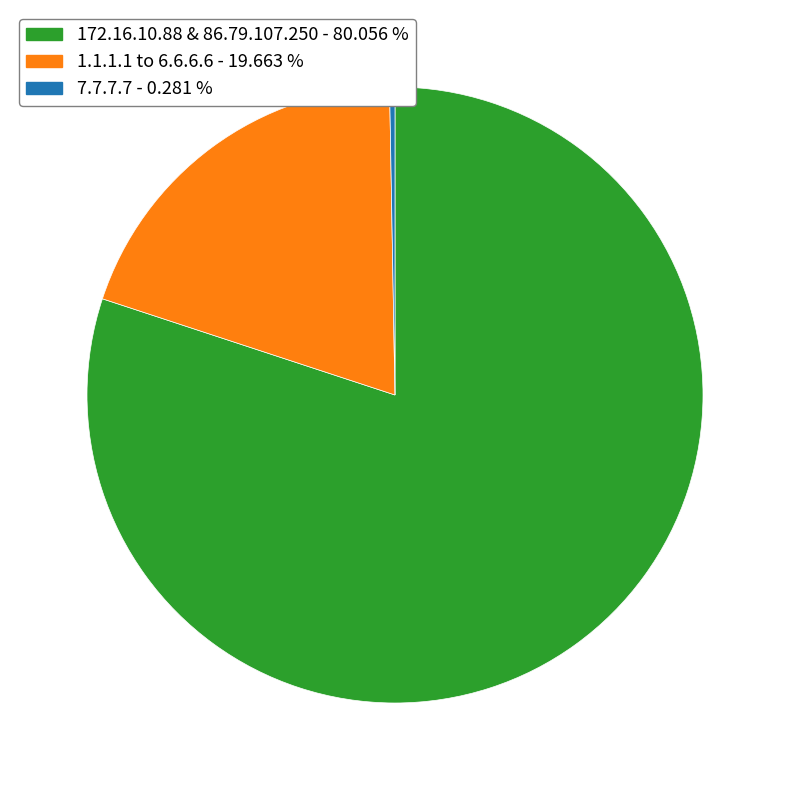

Is there a majority slice in this chart?

Yes